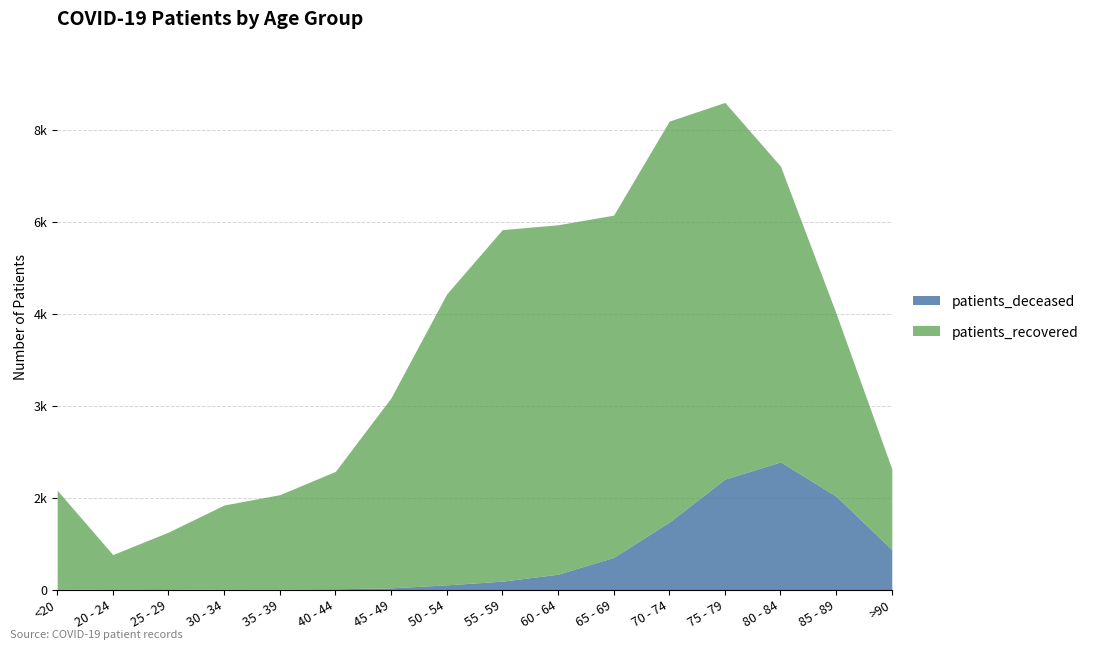

The value of patients_deceased at 30 - 34 is 11. True or false?

True